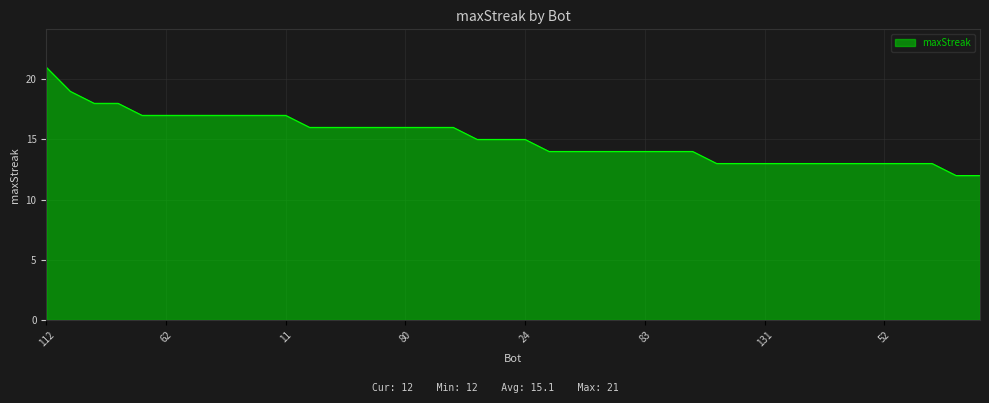

What is the smallest value displayed?

12